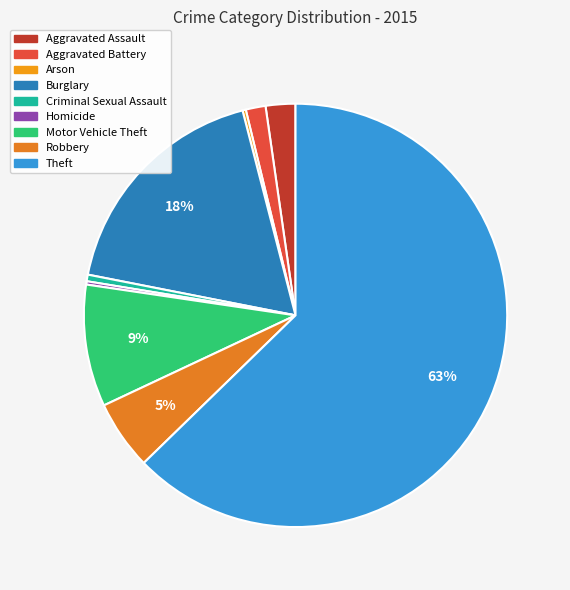

Rank the categories by value from highest to lowest.

Theft, Burglary, Motor Vehicle Theft, Robbery, Aggravated Assault, Aggravated Battery, Criminal Sexual Assault, Arson, Homicide